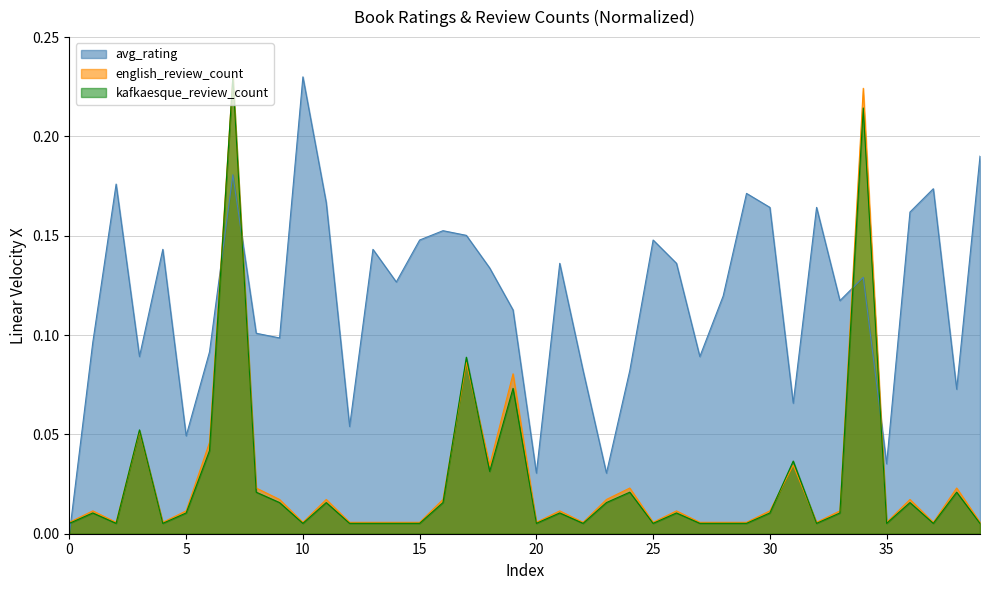

How many interior local valleys does the english_review_count series have?

10